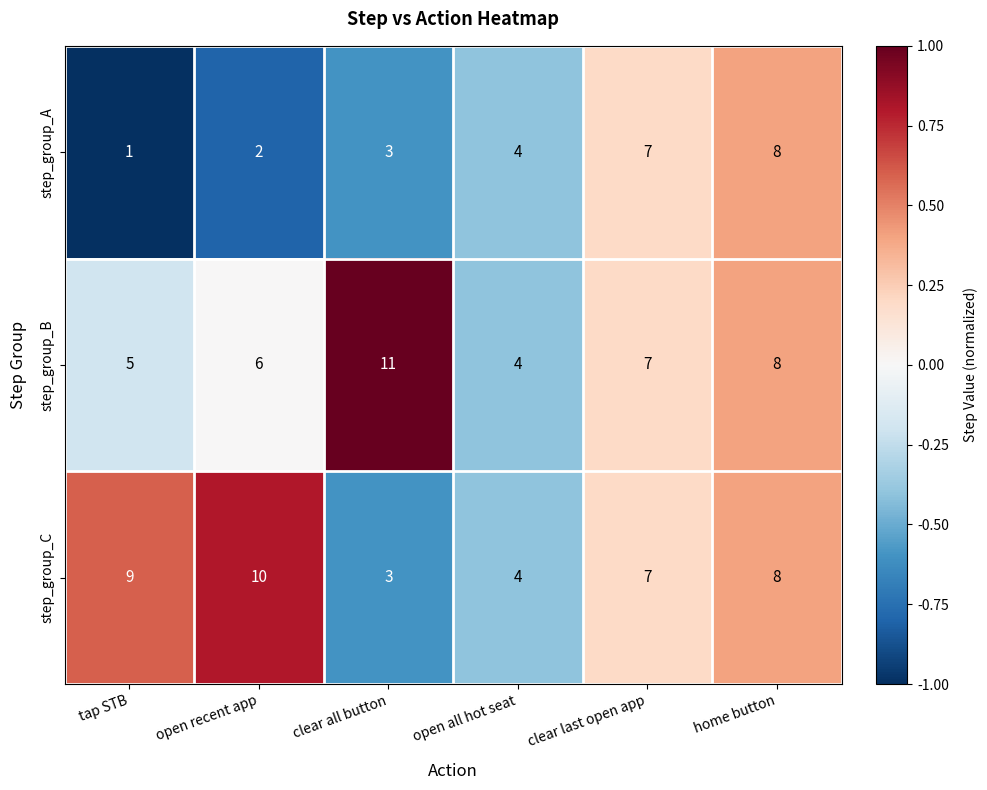

What is the difference between the maximum and minimum values in the step_group_C series?

7